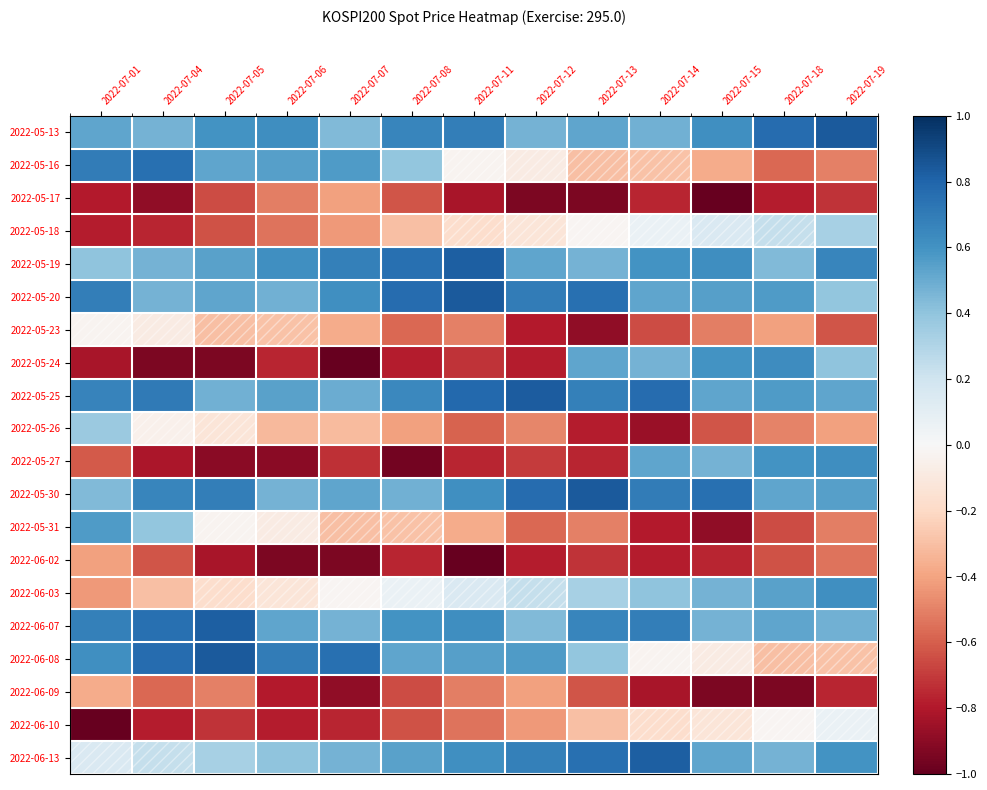

What is the difference between the 2022-06-07 values at 2022-07-14 and 2022-07-06?

0.2